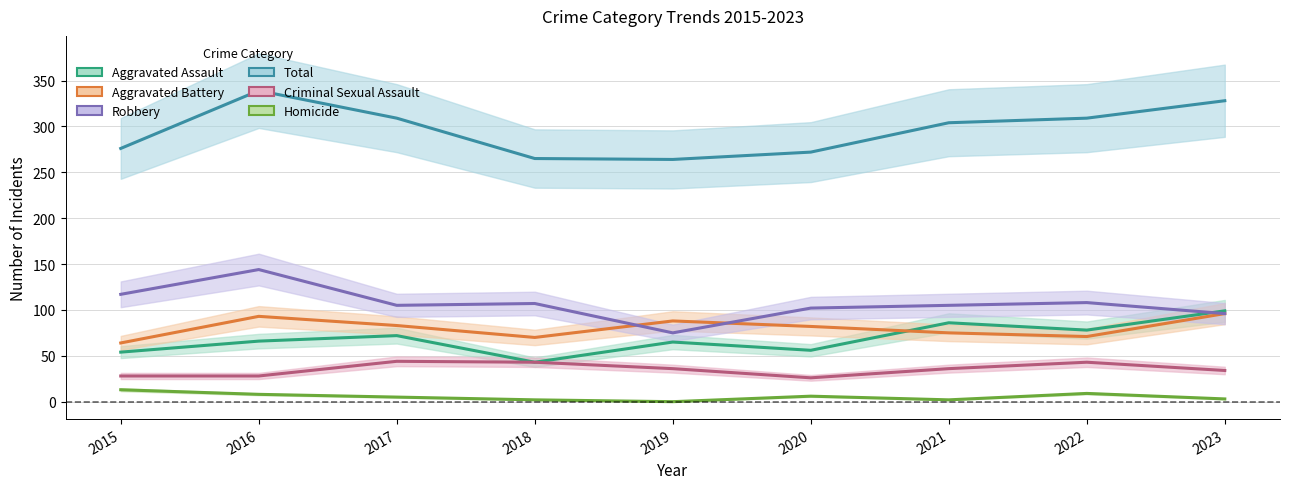

Which has a higher value, 2018 or 2017?

2017